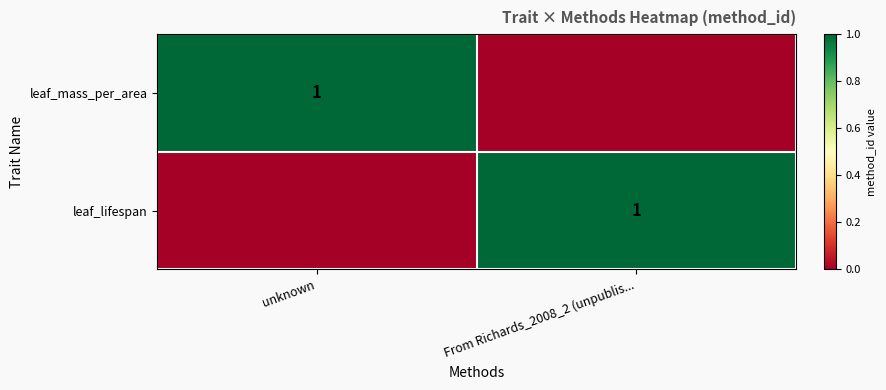

True or false: leaf_mass_per_area has a value of 2 at unknown.

False